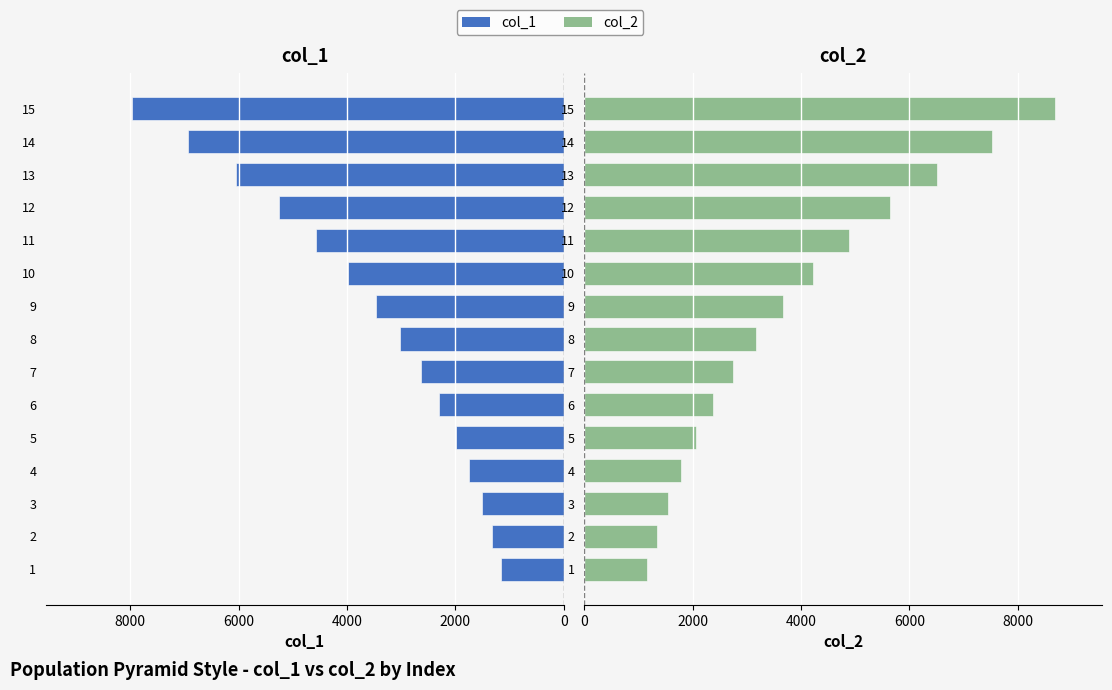

What is the lowest value of the col_2 series?

1155.0